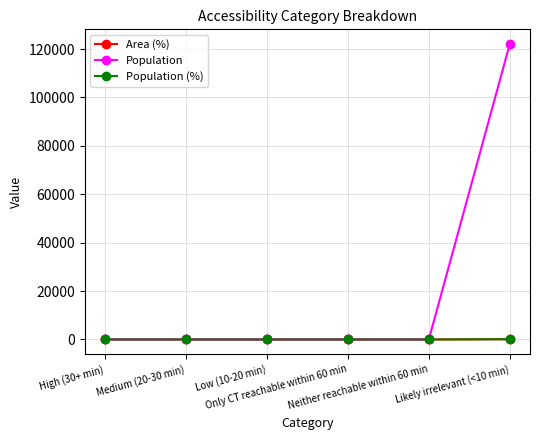

Is this an area chart (filled region under the line)?

No